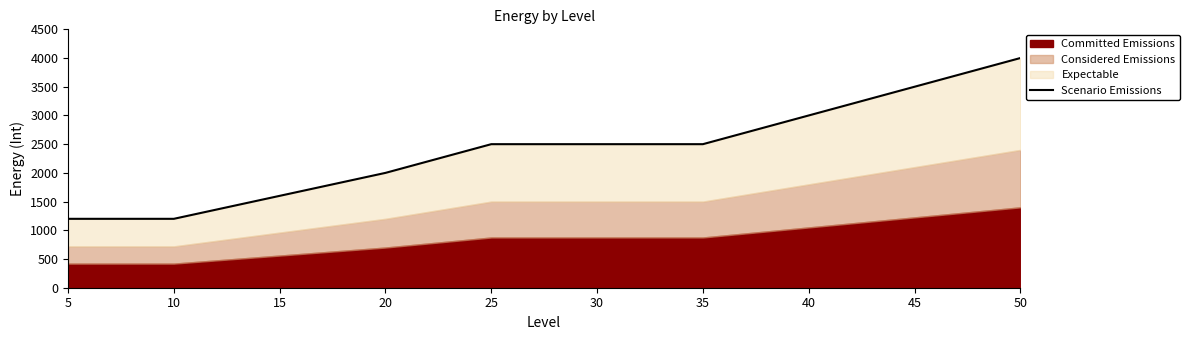

How many lines are shown in the chart?

1